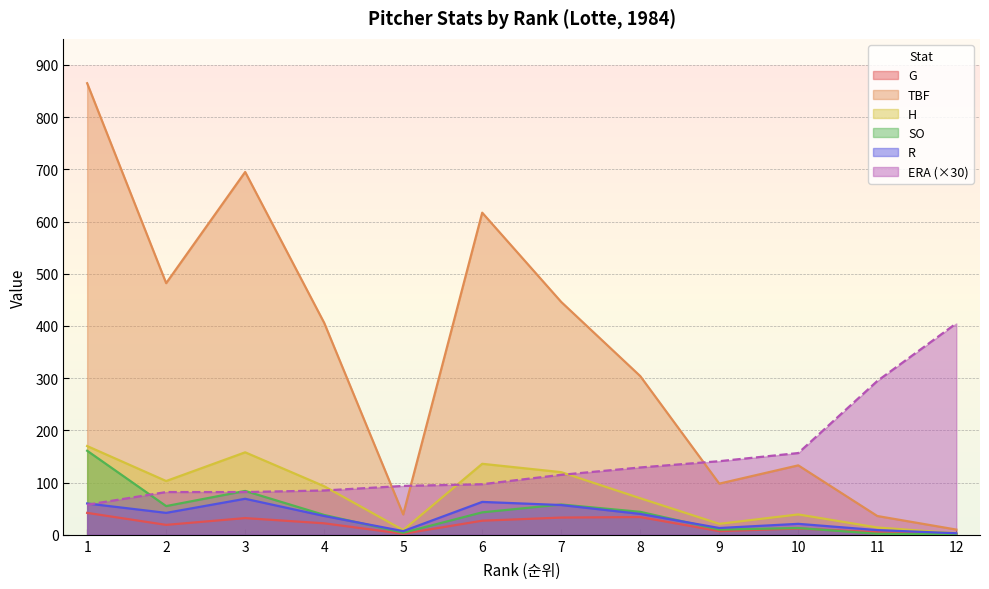

In R, how many points are higher than both neighbors (excluding endpoints)?

3